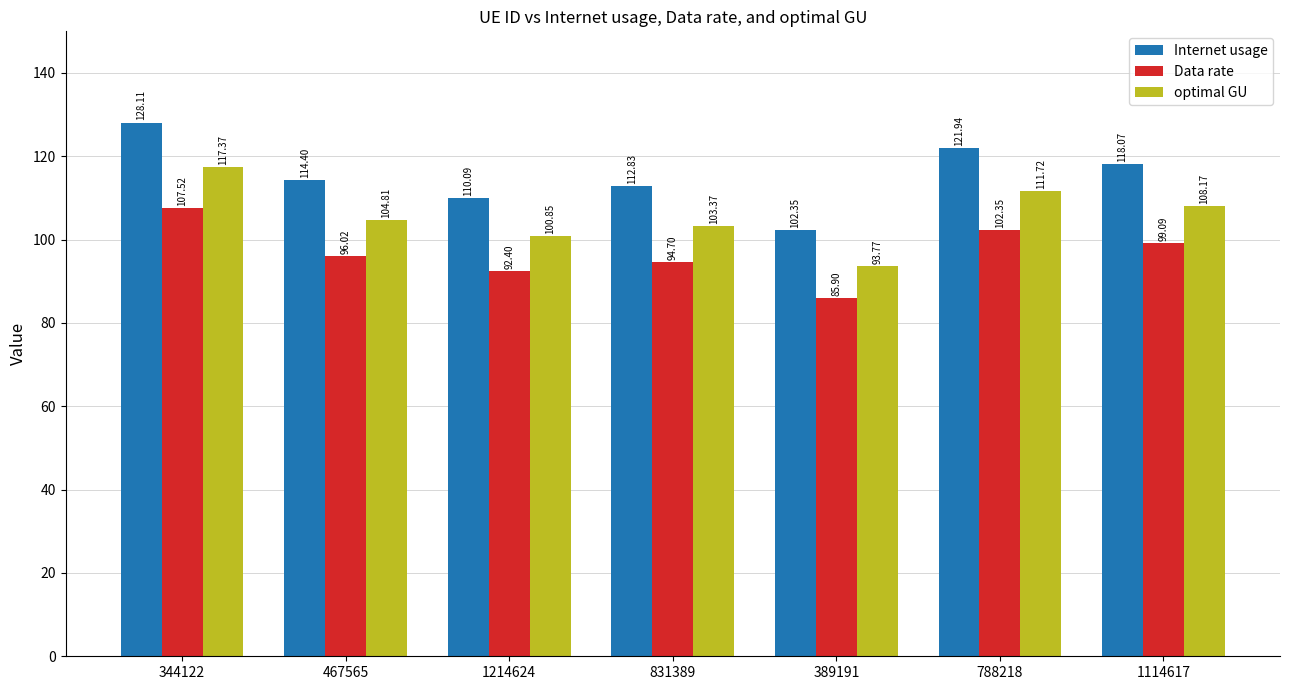

Rank the series by their average value, from lowest to highest.

Data rate, optimal GU, Internet usage